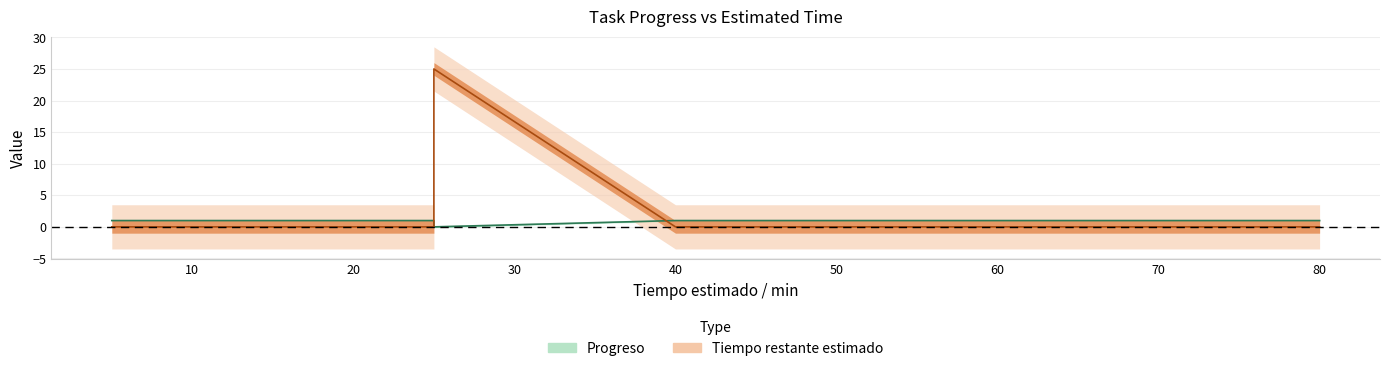

The Tiempo restante estimado series shows 14 at 20. True or false?

False